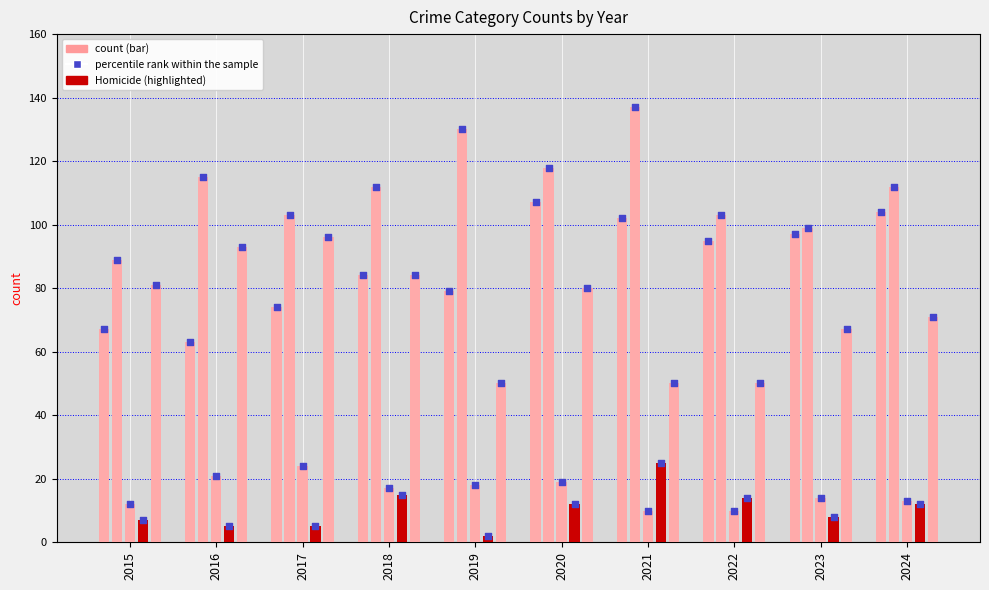

Which series contains the lowest Y value?

Homicide